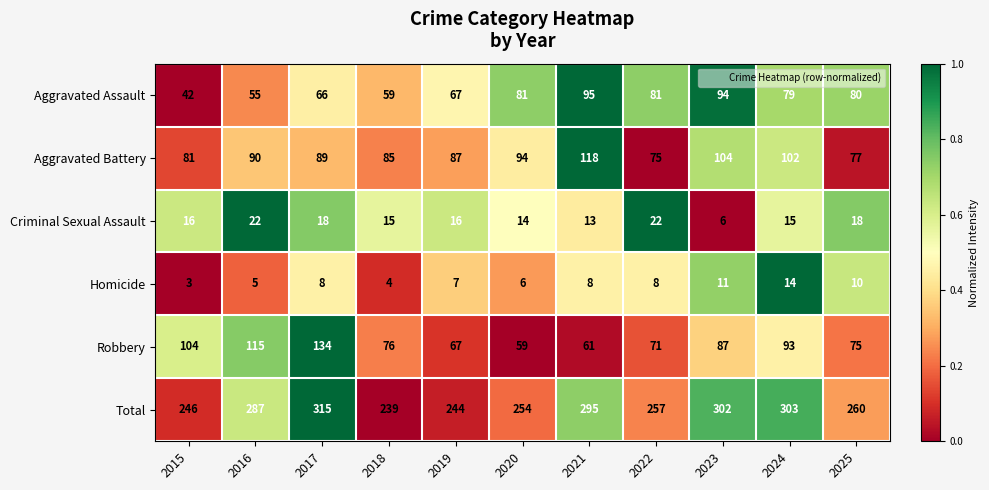

True or false: Robbery has a value of 59 at 2020.

True